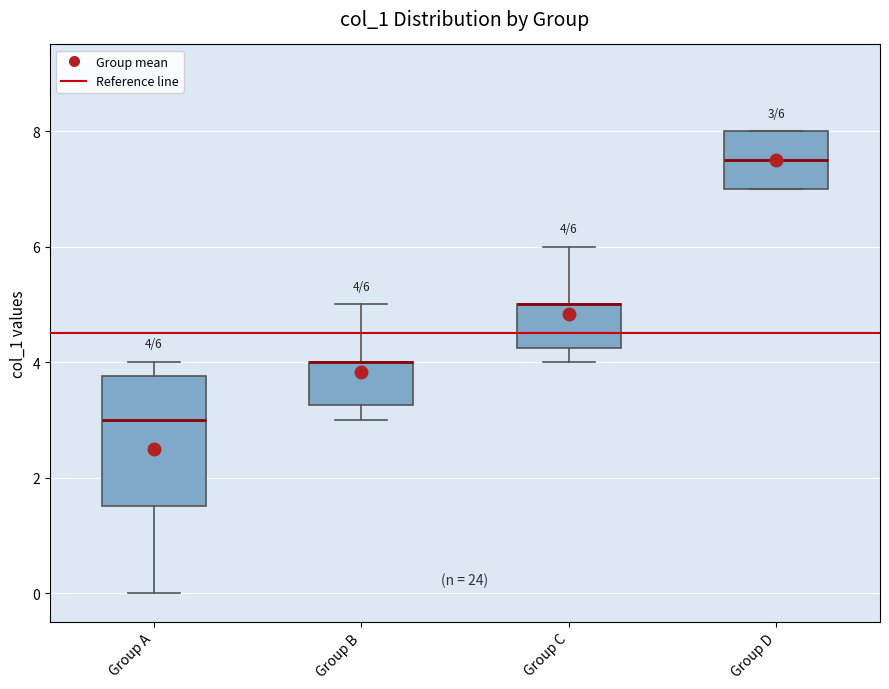

Which box is the tallest, from its lower edge to its upper edge?

Group A